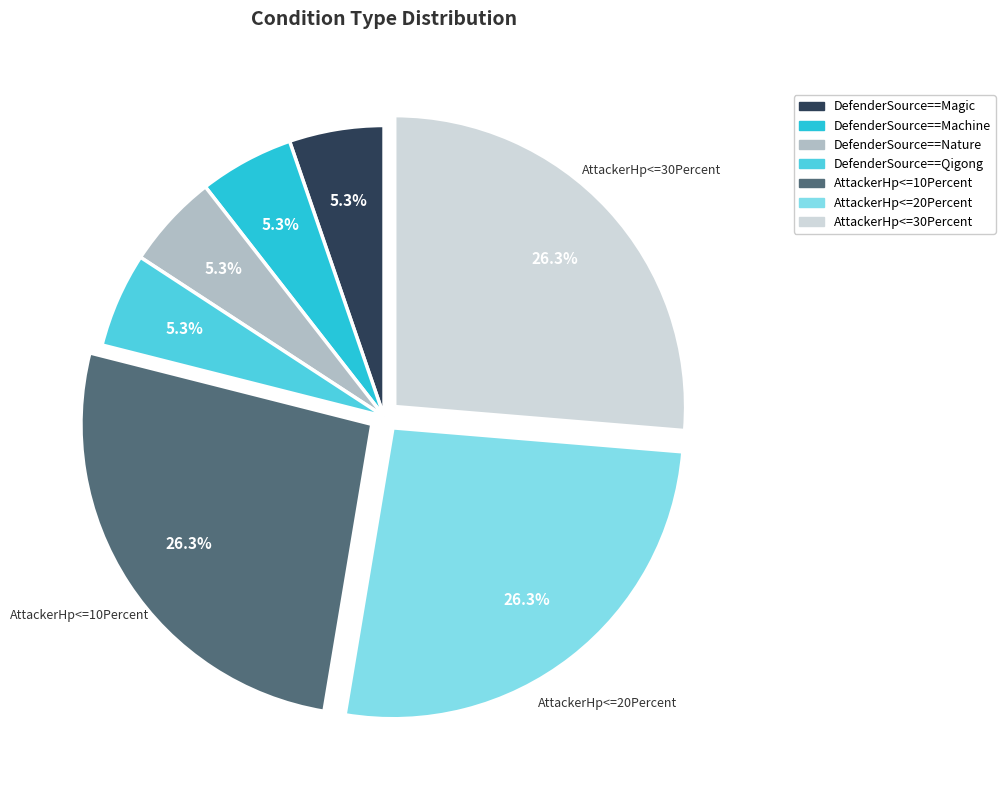

The DefenderSource==Nature slice represents 1% of the pie. True or false?

False